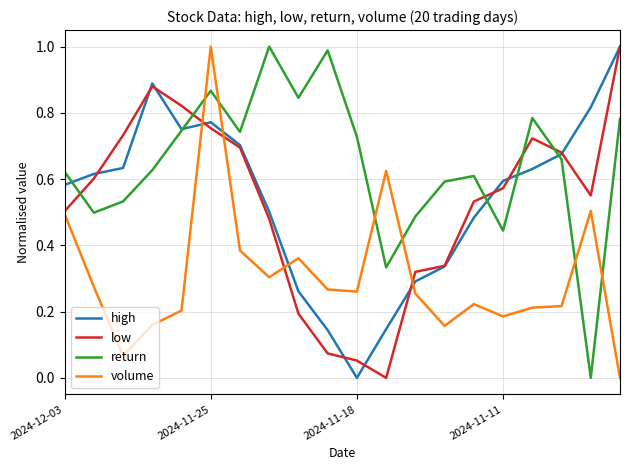

Which series has the largest total across all categories?

return